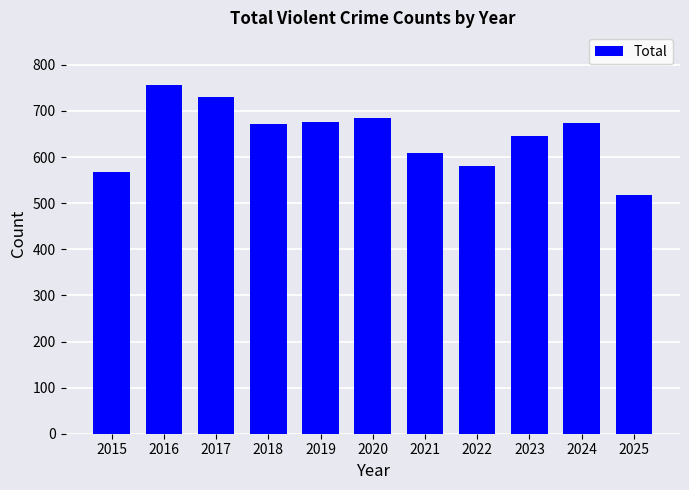

What is the value of the 8th bar from the left?

580